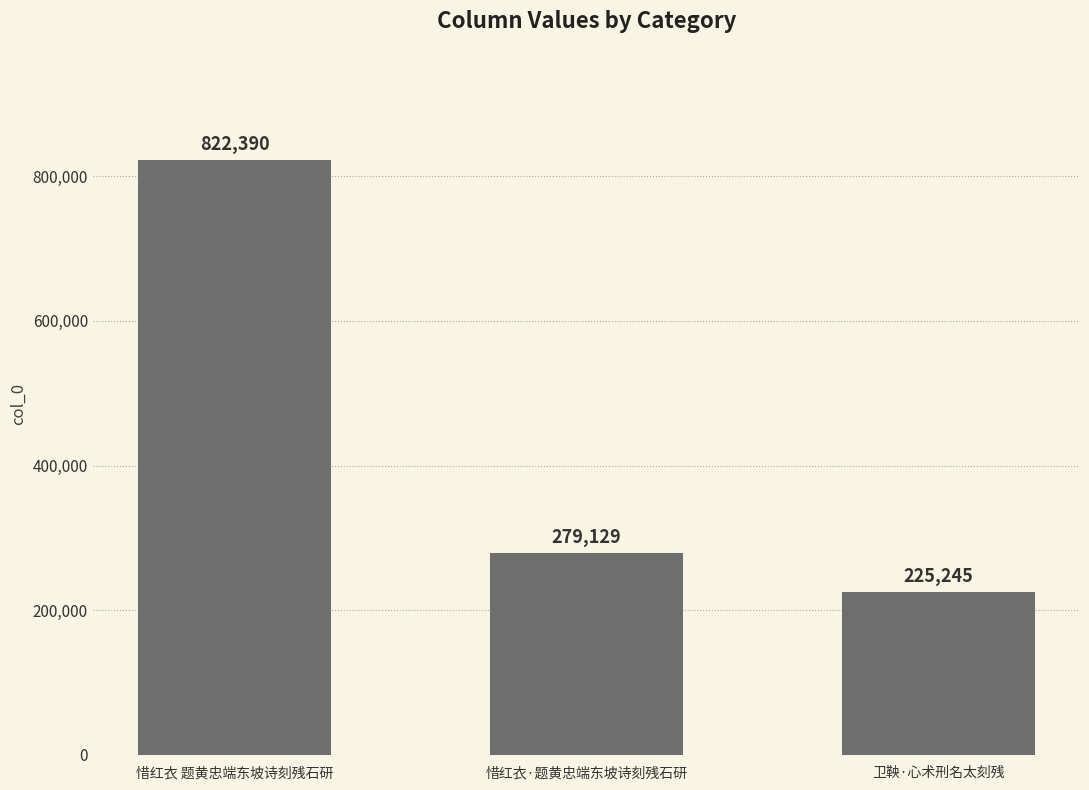

At which category does the chart reach its minimum across all series?

卫鞅·心术刑名太刻残